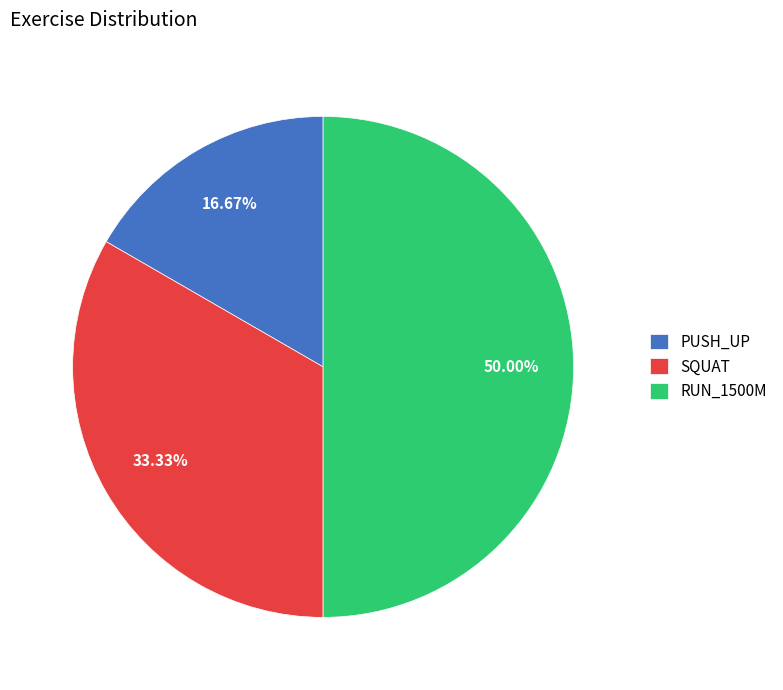

Is PUSH_UP the majority of the pie?

No